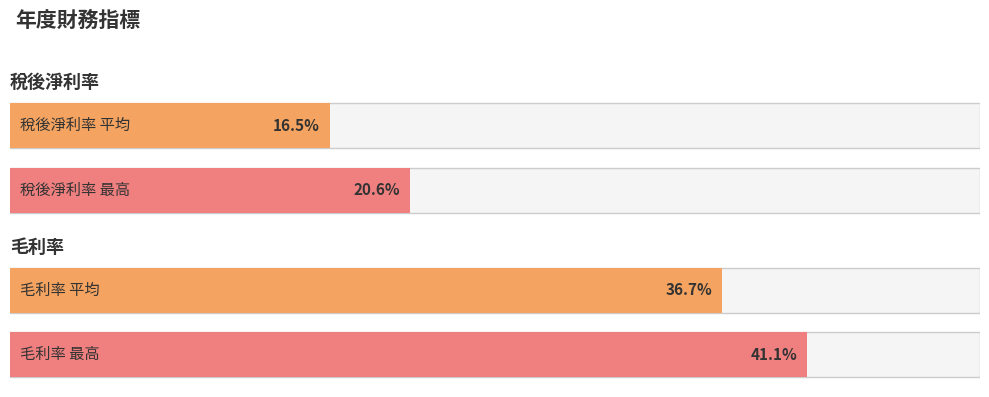

How many distinct data groups are displayed?

4